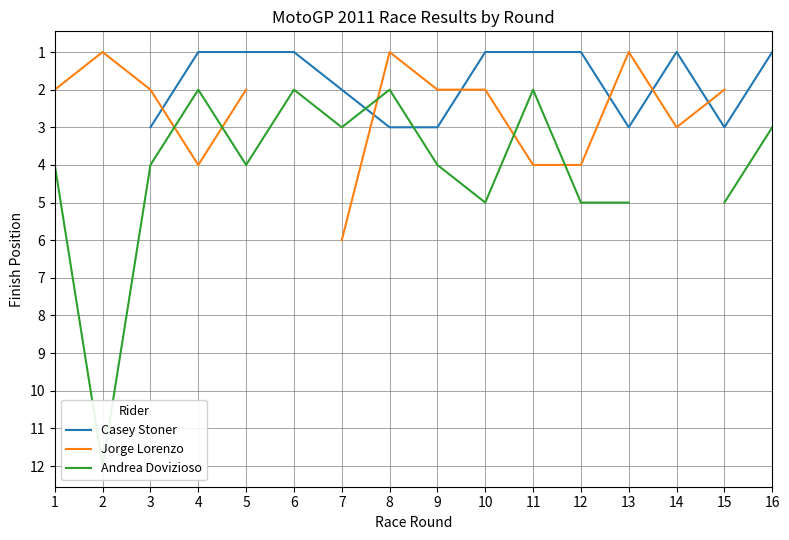

How many lines are shown in the chart?

3